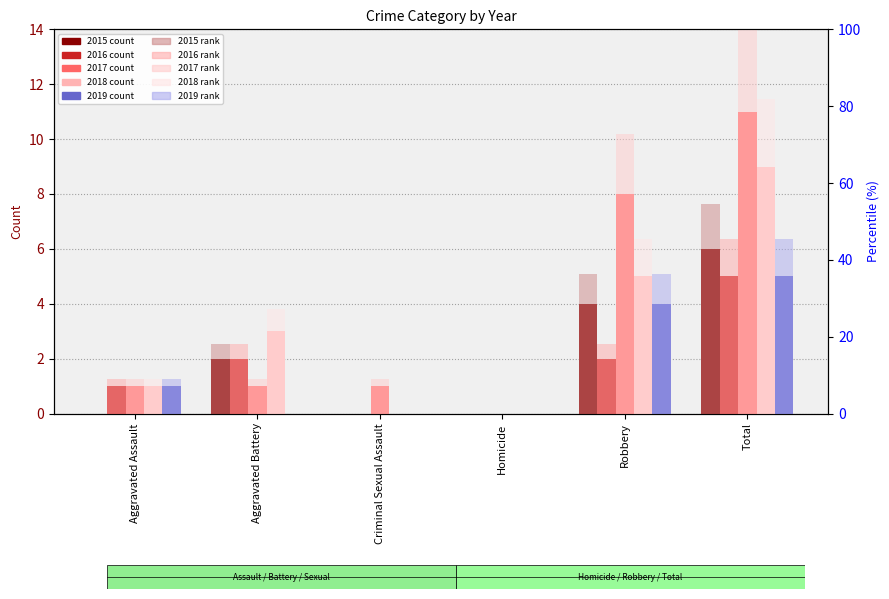

What is the label of the 2nd bar from the right?

Robbery